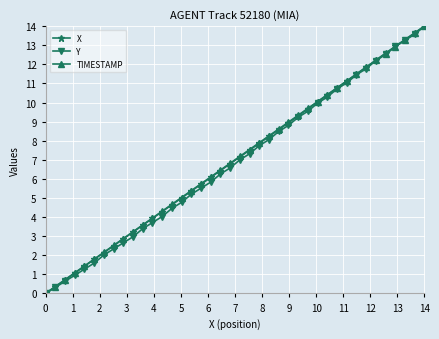

True or false: X has more than 0 points higher than both neighbors.

False